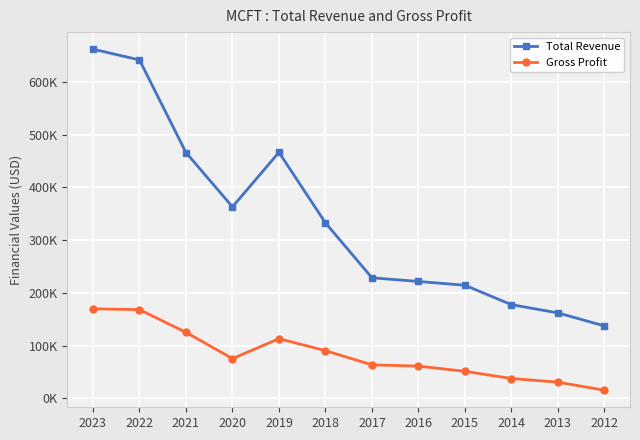

What are all the series names shown in the legend?

Total Revenue, Gross Profit